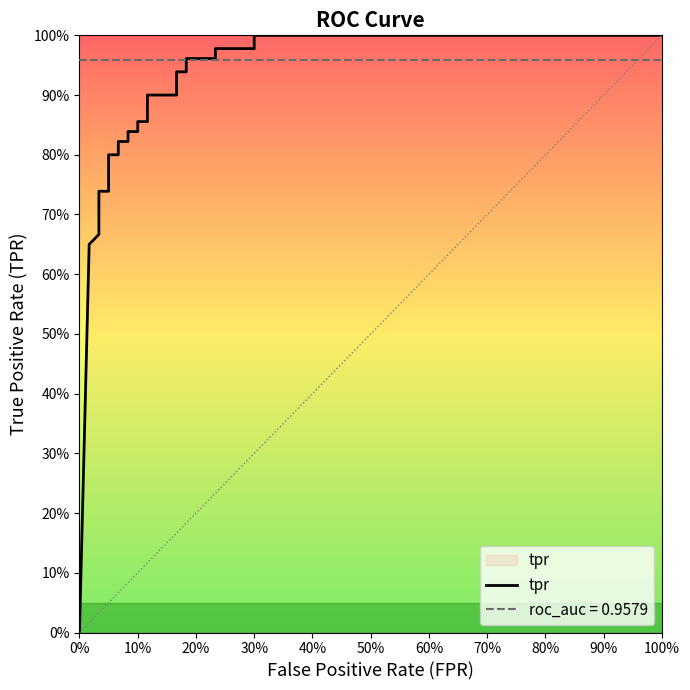

What is the value of the 6th point from the left?

0.7